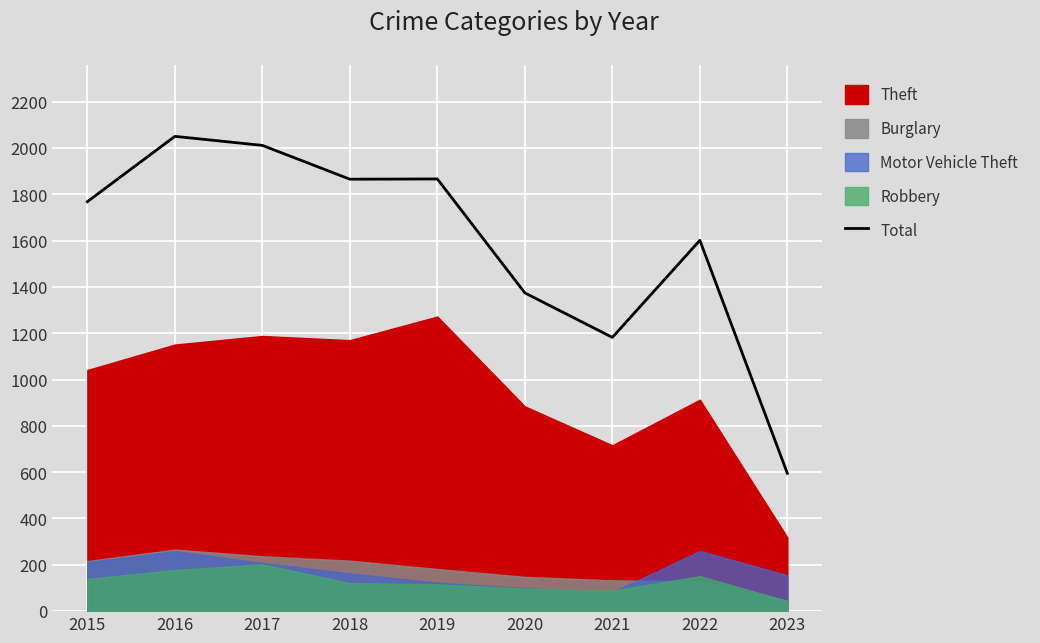

What value does the data have at 2016?

2050